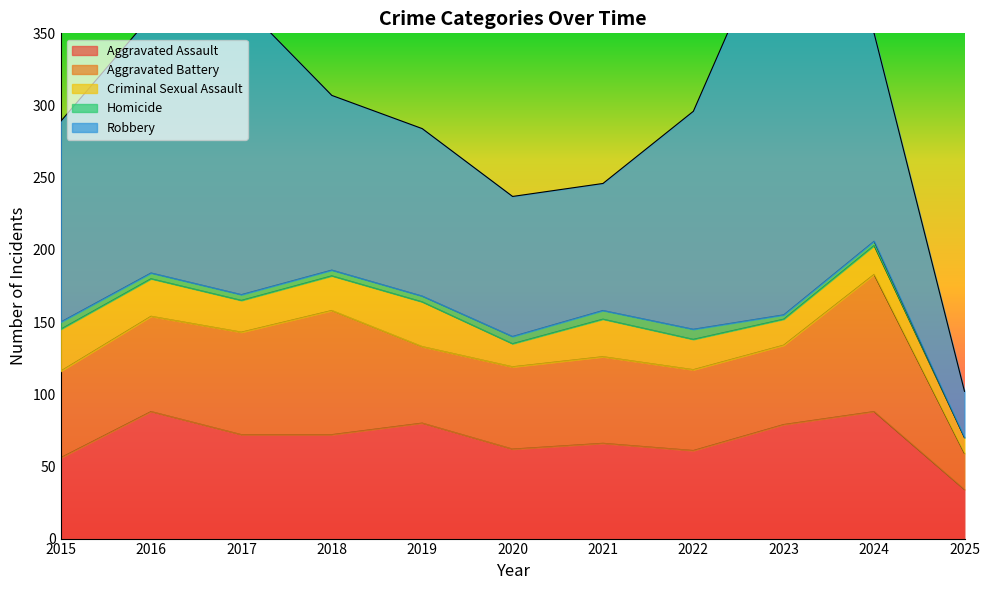

How many data points in Criminal Sexual Assault are less than 22?

5